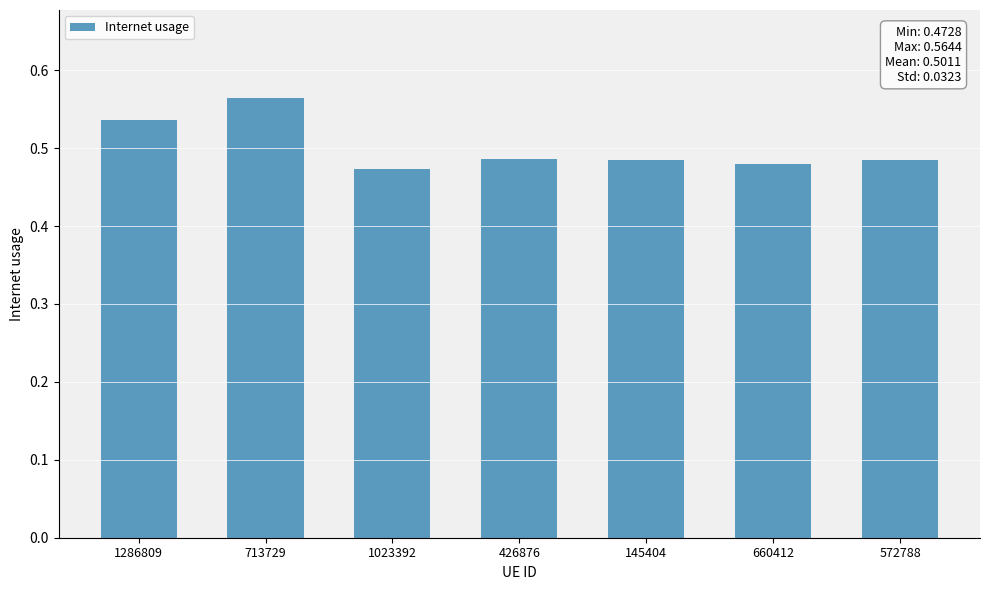

Is it true that the value at 572788 is 0.3?

False